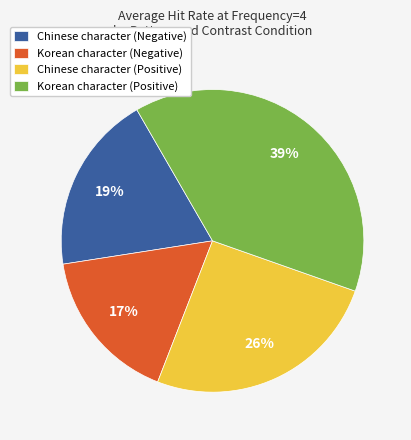

Count the number of slices in the pie.

4